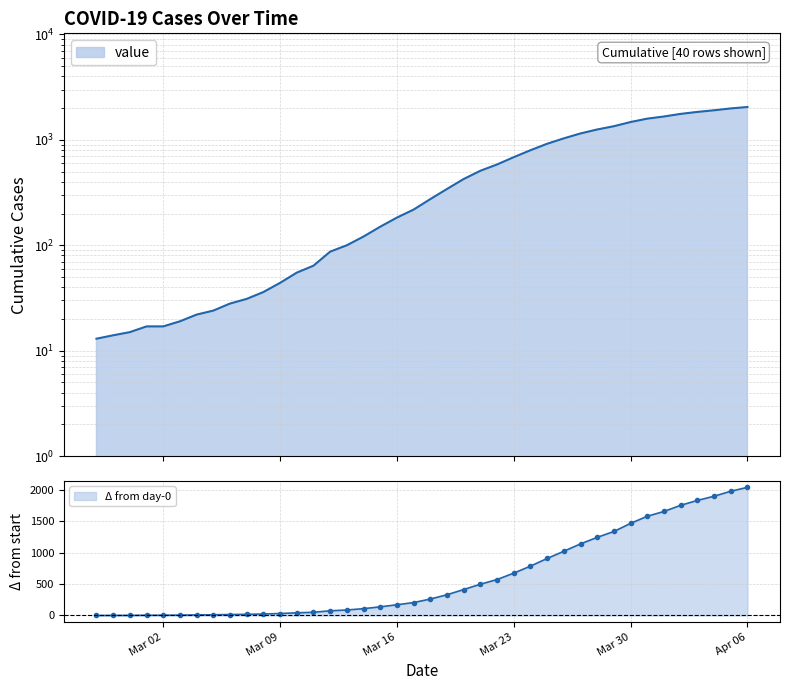

What is the ratio of the value at 2020-04-05 to the value at 2020-03-08?

55.2